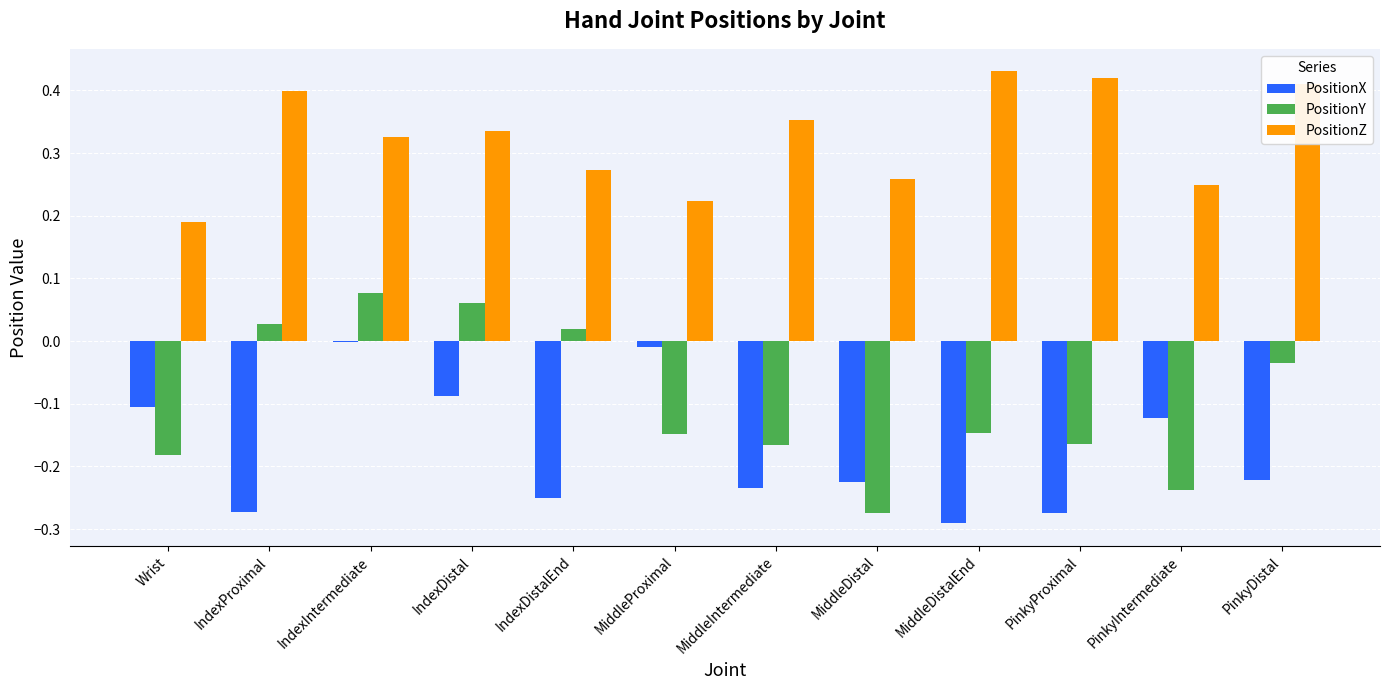

Are the bars grouped side by side (vs. stacked)?

Yes